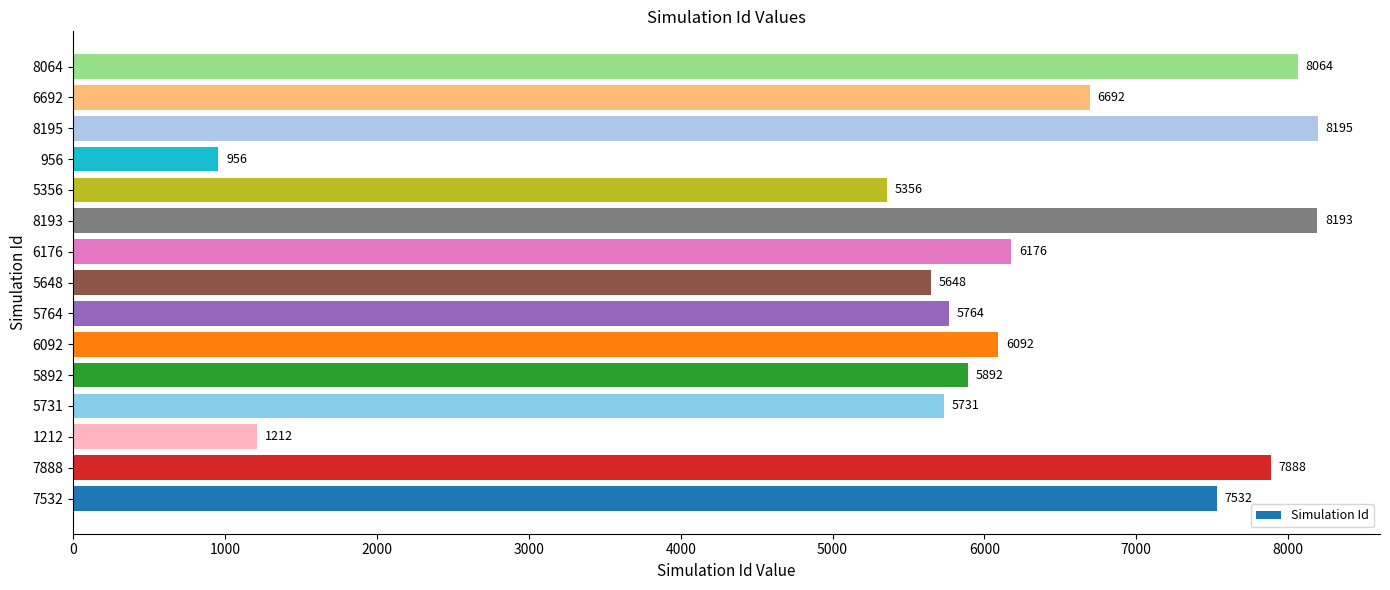

Reading bottom to top, what are all the values shown in this chart?

7532=7532	7888=7888	1212=1212	5731=5731	5892=5892	6092=6092	5764=5764	5648=5648	6176=6176	8193=8193	5356=5356	956=956	8195=8195	6692=6692	8064=8064